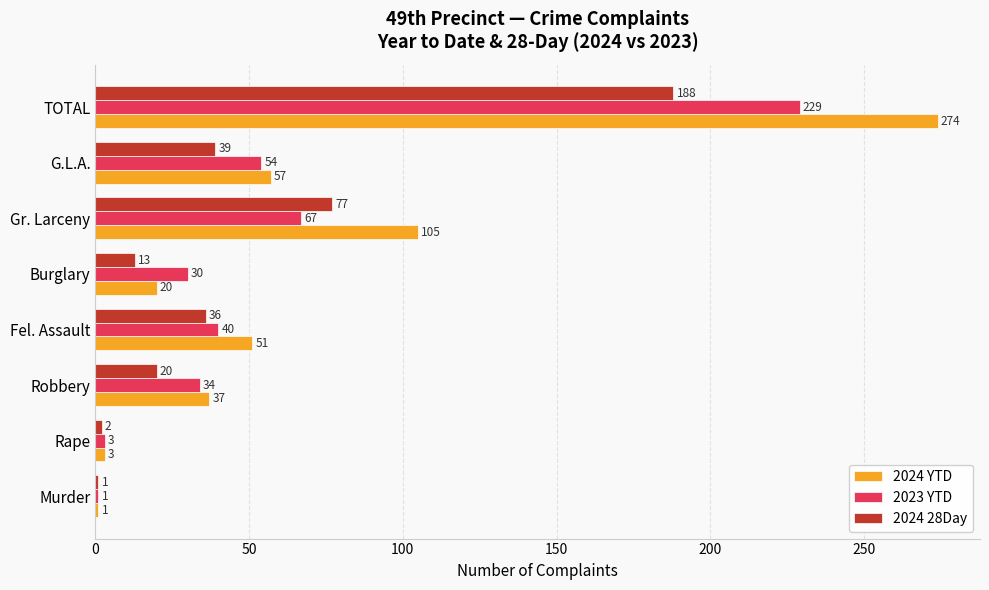

What value does the 2024 28Day series have at Robbery, to the nearest 10?

20